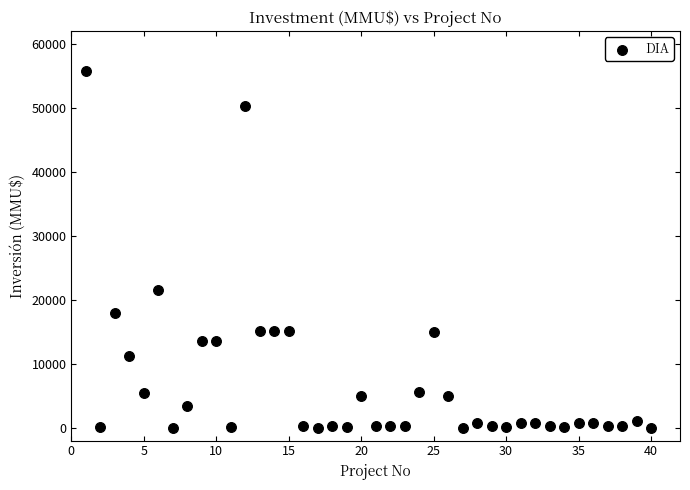

What is the range of Y values (max minus min)?

55694